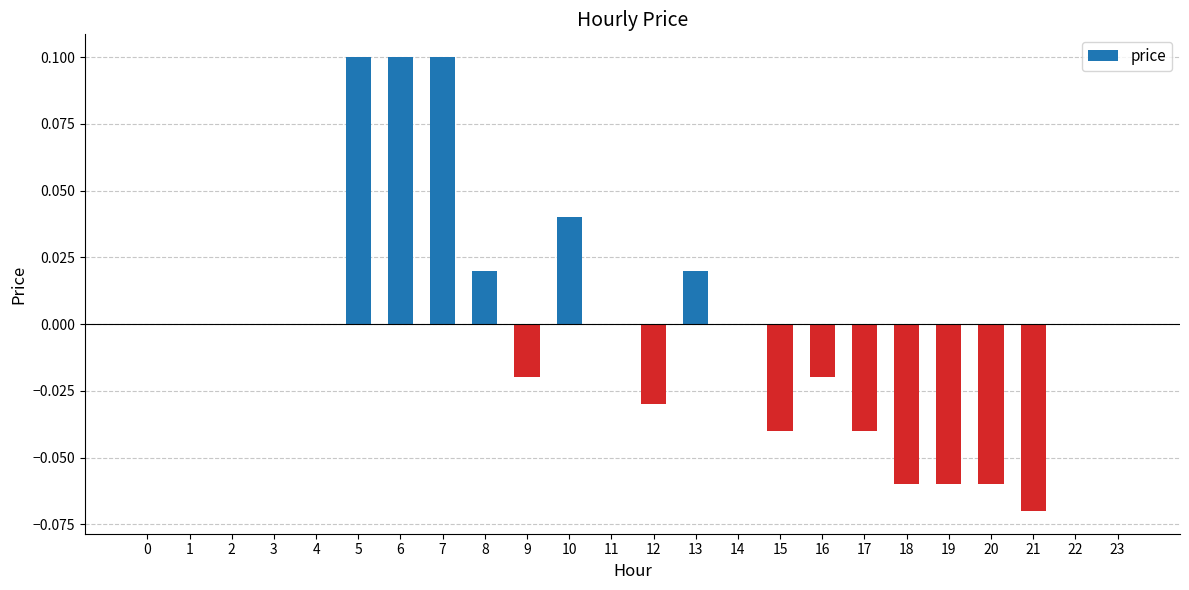

The chart shows a value of 0.0 at 10. True or false?

True